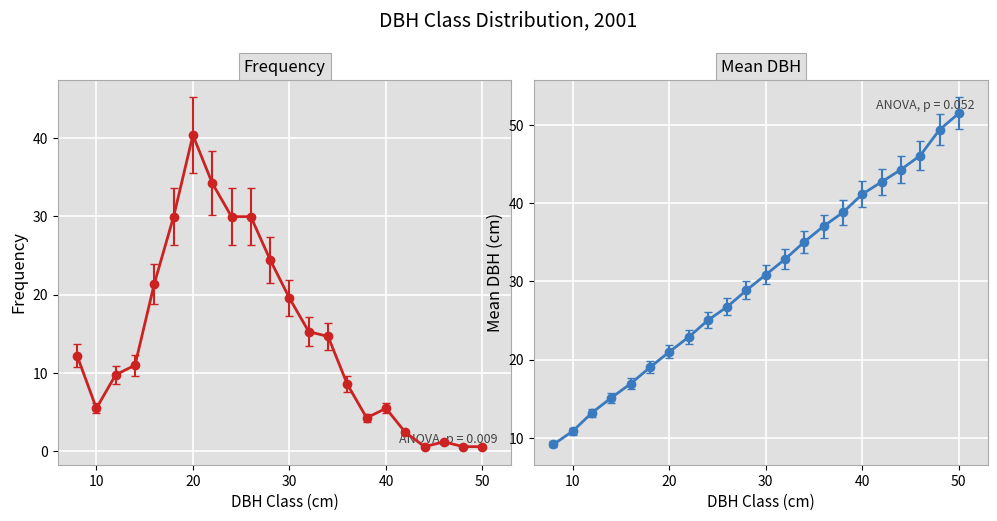

What is the value of the mean_DBH point at the 21st from the left?

49.4